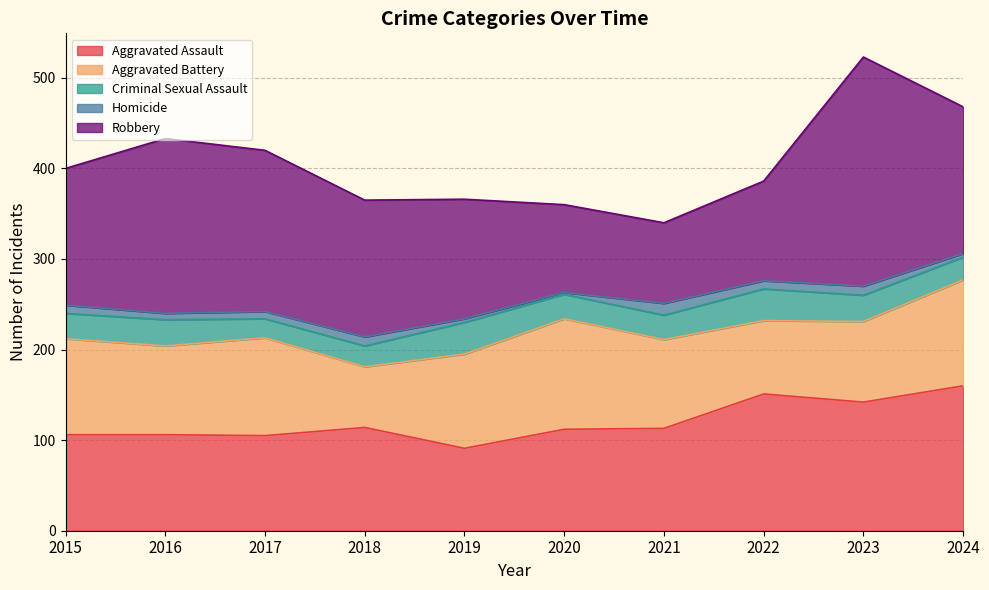

Which series changed the most between 2015 and 2019?

Robbery